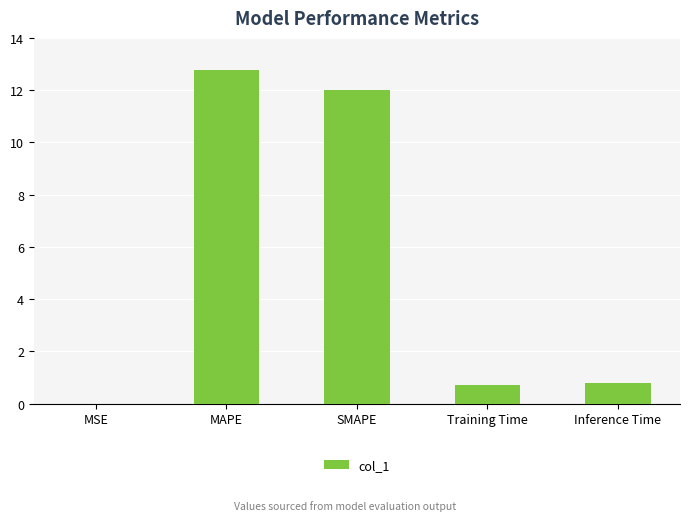

What is the change in value from MSE to Training Time?

+0.7